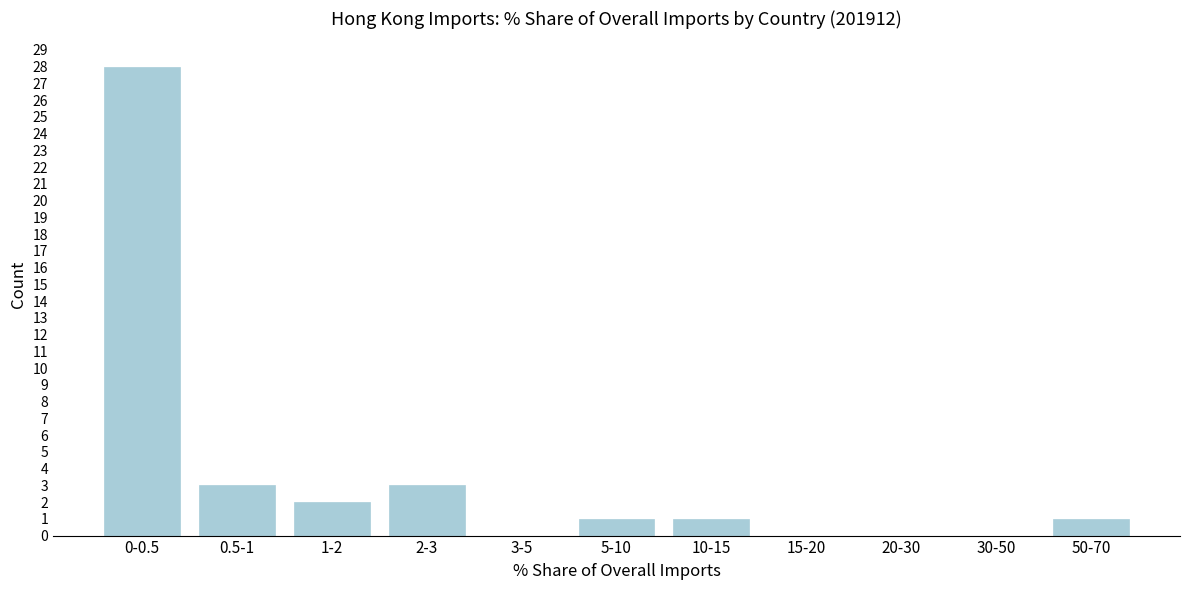

Reading right to left, transcribe all the data shown in this chart.

50-70=1	30-50=0	20-30=0	15-20=0	10-15=1	5-10=1	3-5=0	2-3=3	1-2=2	0.5-1=3	0-0.5=28